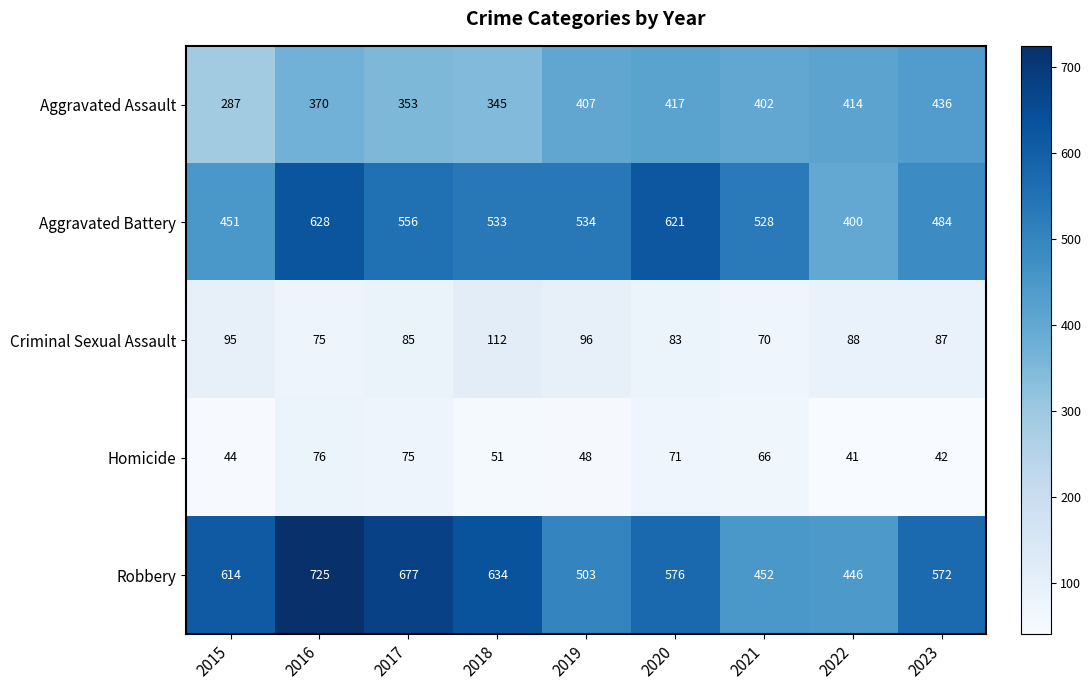

Where does the Aggravated Battery series first go above 533?

2016